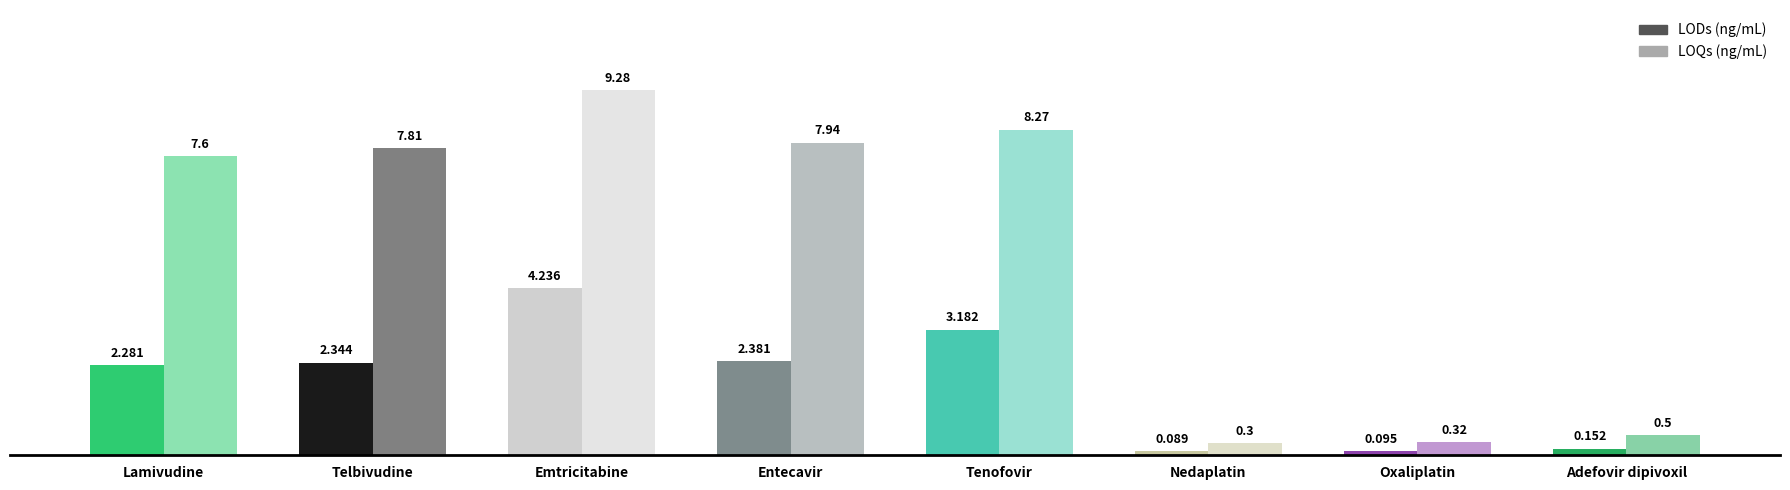

Reading left to right, extract all data points from this chart.

LODs (ng/mL): Lamivudine=2.3	Telbivudine=2.3	Emtricitabine=4.2	Entecavir=2.4	Tenofovir=3.2	Nedaplatin=0.1	Oxaliplatin=0.1	Adefovir dipivoxil=0.2
LOQs (ng/mL): Lamivudine=7.6	Telbivudine=7.8	Emtricitabine=9.3	Entecavir=7.9	Tenofovir=8.3	Nedaplatin=0.3	Oxaliplatin=0.3	Adefovir dipivoxil=0.5